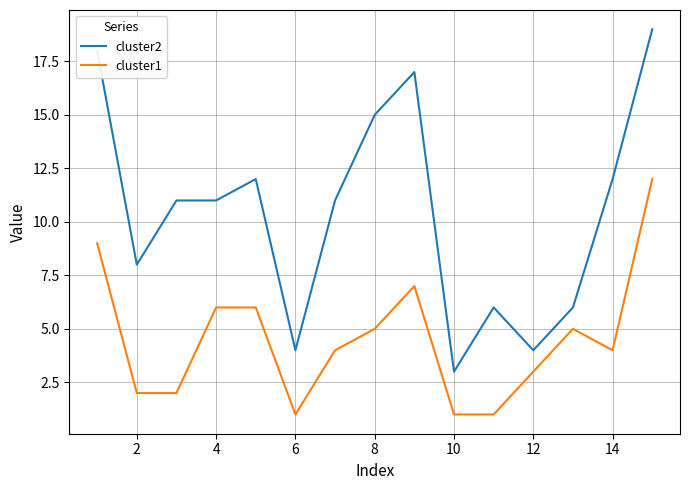

Which series has the largest range (max minus min)?

cluster2